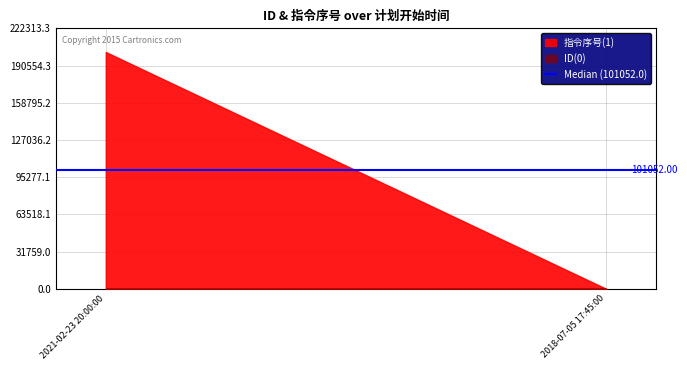

What position from the right is 2018-07-05 17:45:00?

1